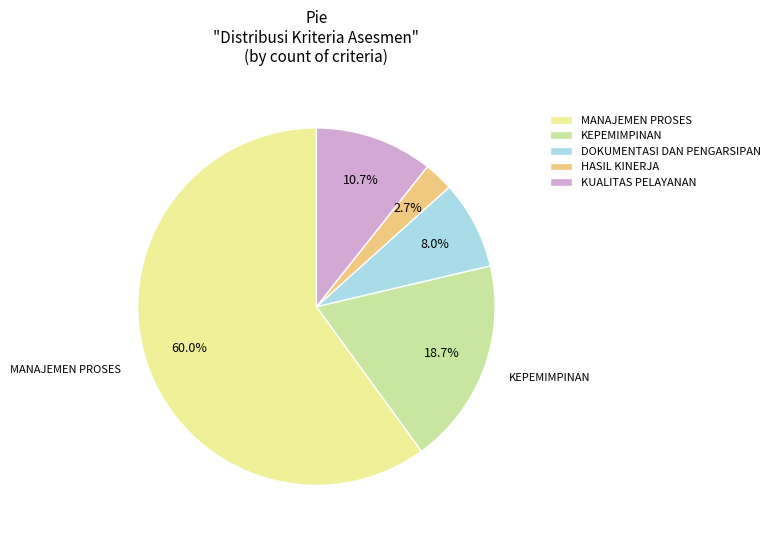

What portion of the pie excludes KUALITAS PELAYANAN?

89.3%